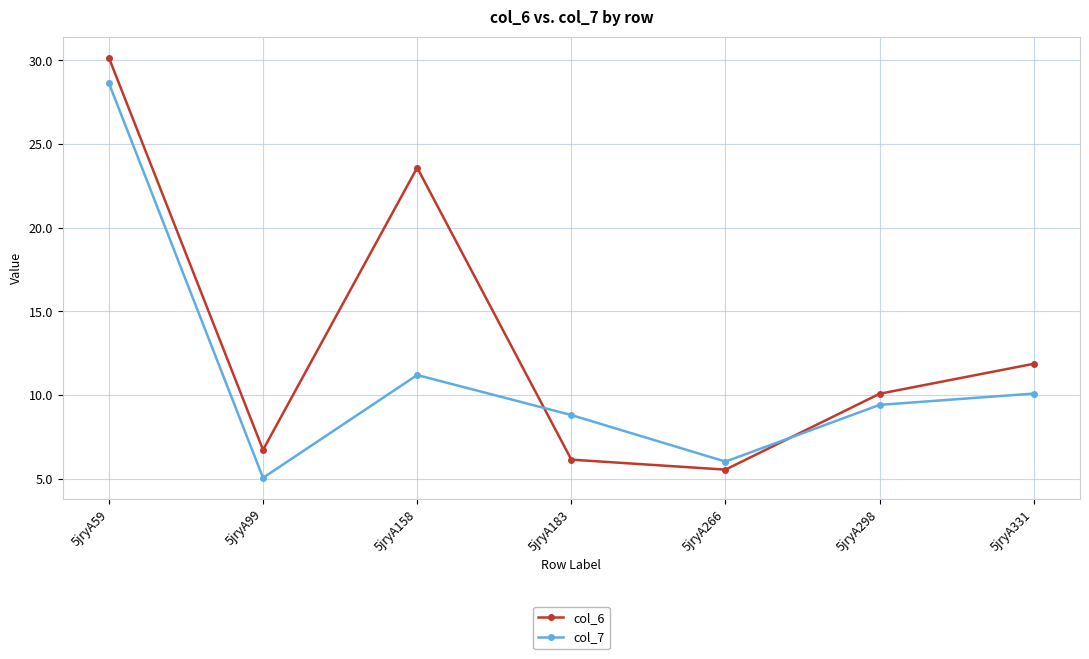

What is the smallest value displayed?

5.1